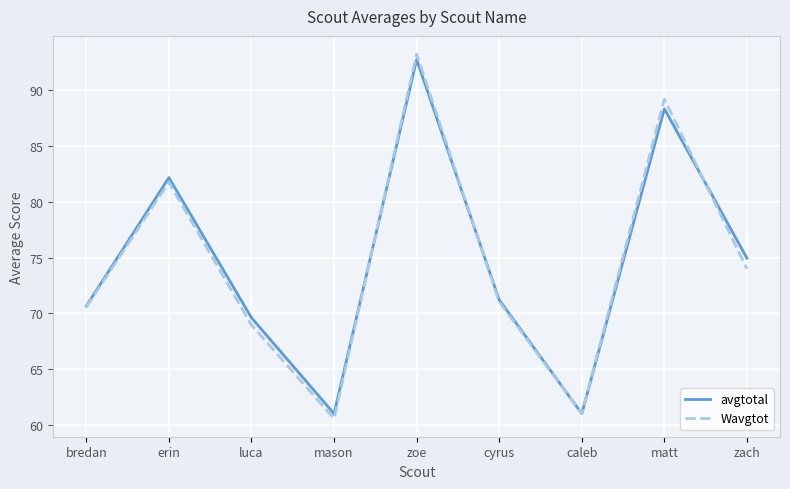

Which category has the highest value across all series?

zoe